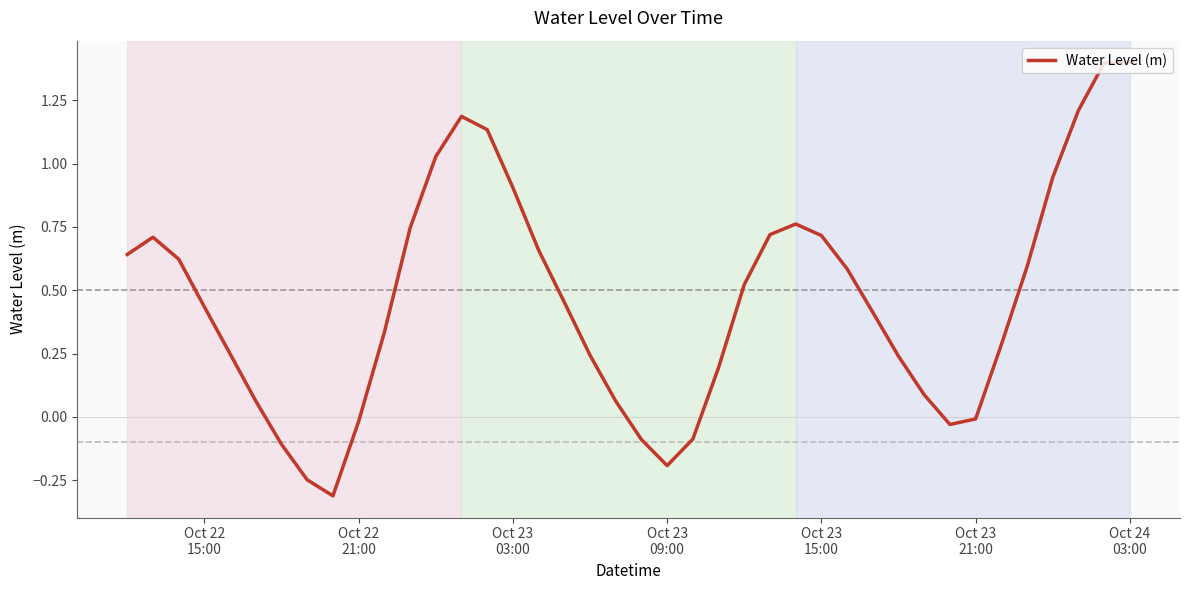

What is the difference between the maximum and minimum values?

1.7